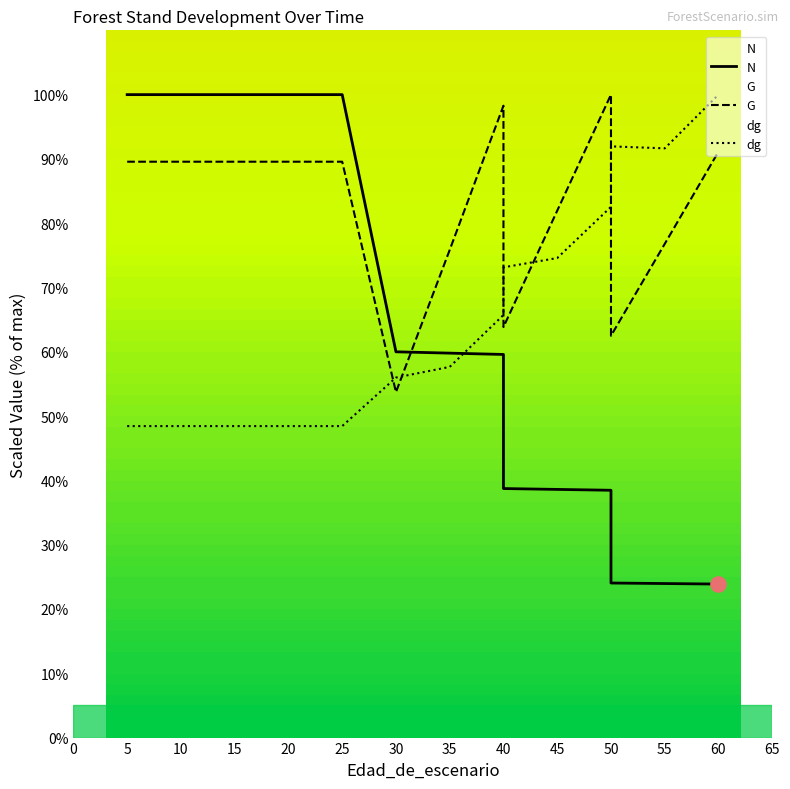

What are all the series names shown in the legend?

N, G, dg